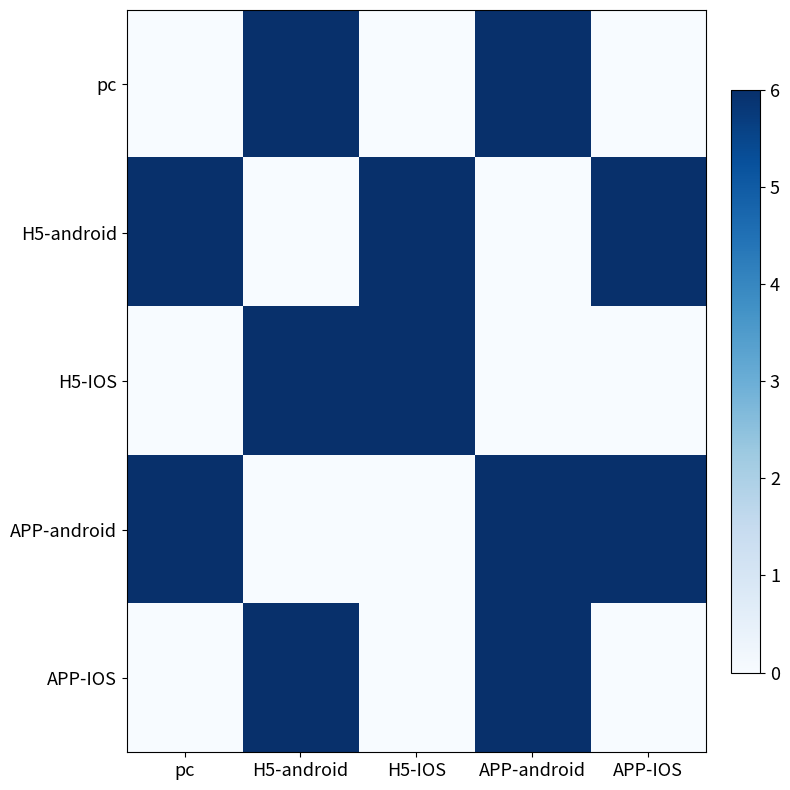

Rank the series at H5-android from lowest to highest value.

H5-android, APP-android, pc, H5-IOS, APP-IOS